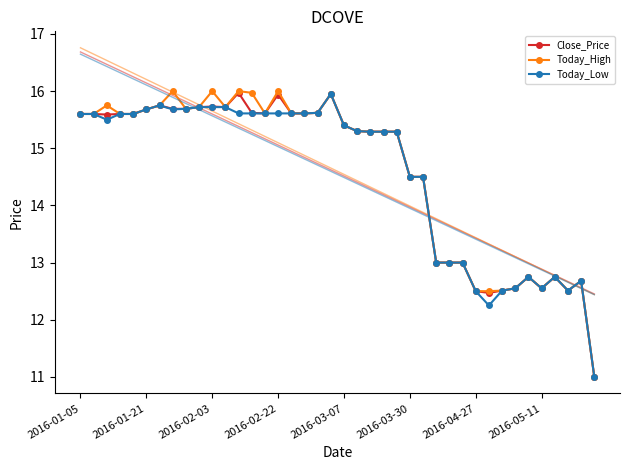

What is the difference between the highest and lowest values at 13?

0.4